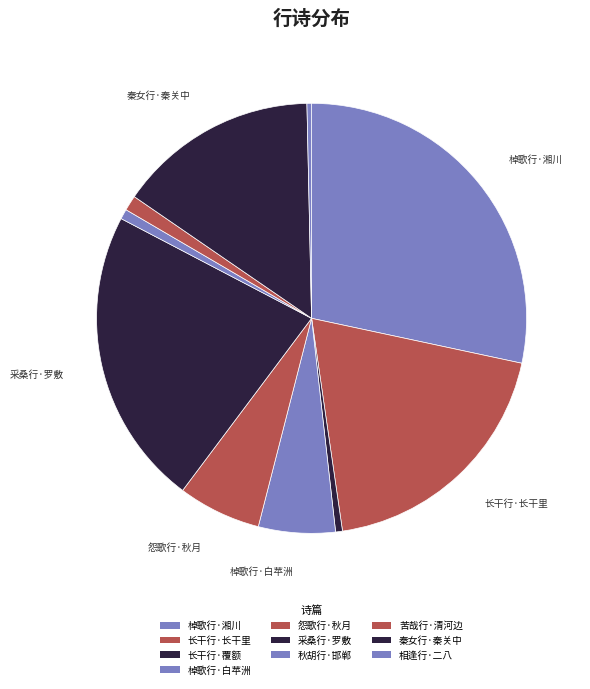

How many segments does this pie chart have?

10